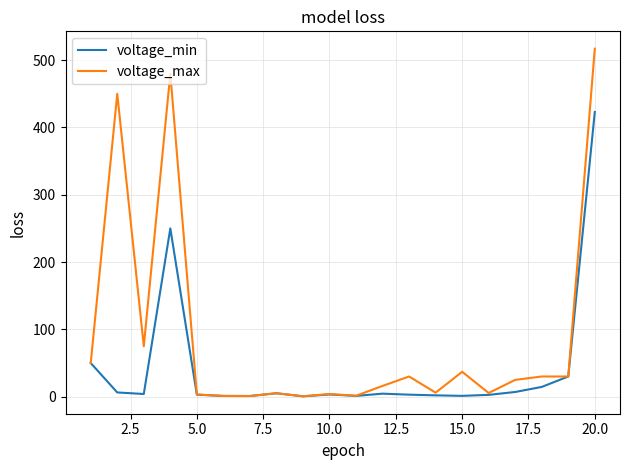

How many lines are shown in the chart?

2